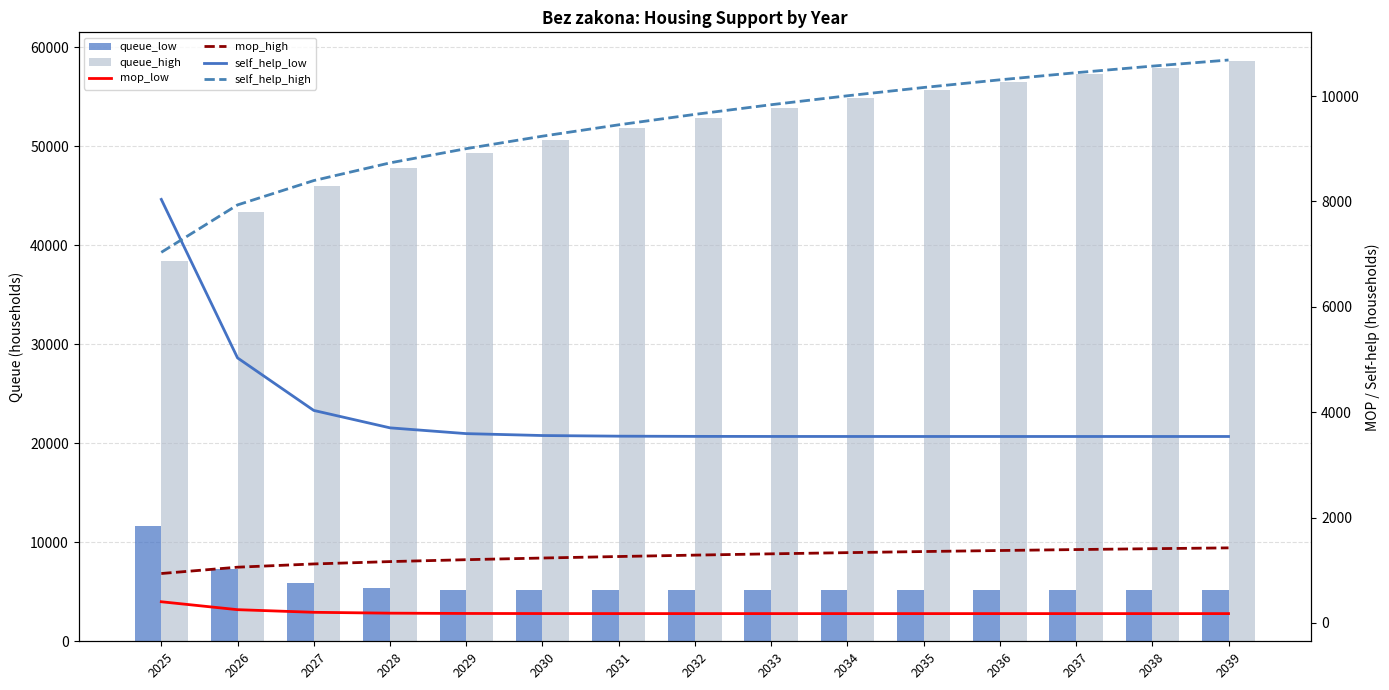

What is the spread (max minus min) of values at 2037?

57055.3